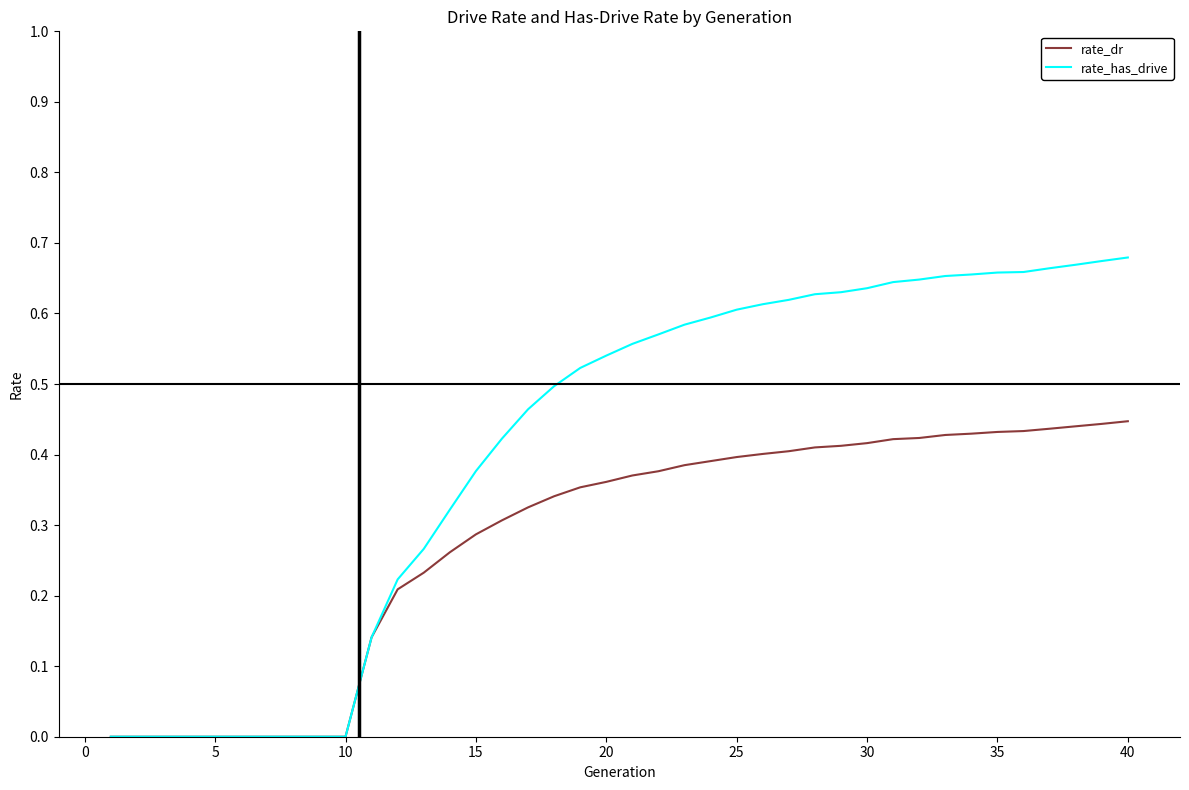

Which series has the largest total across all categories?

rate_has_drive